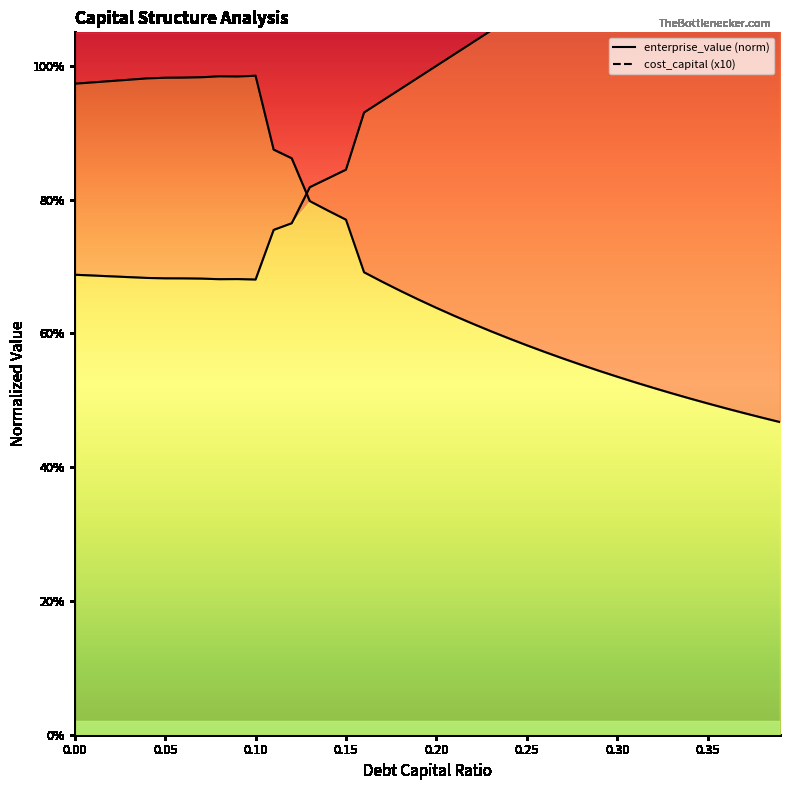

Is it true that cost_capital (x10) equals 1.9 at 0.30?

False